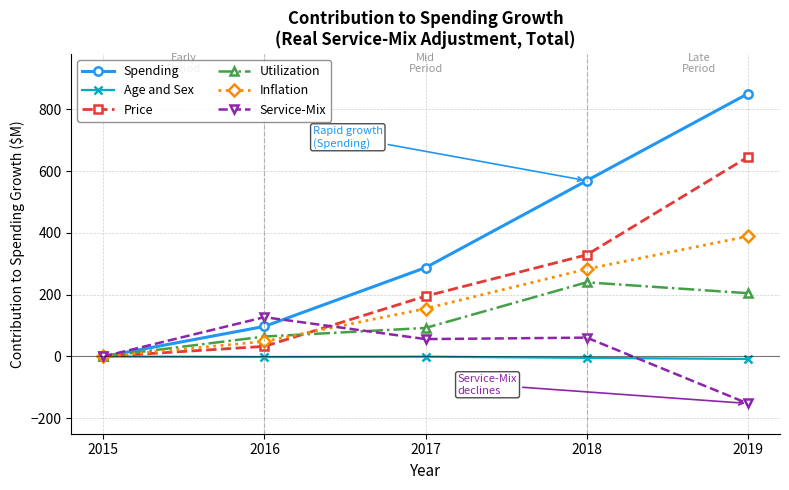

How many positive values does the Utilization series have?

4